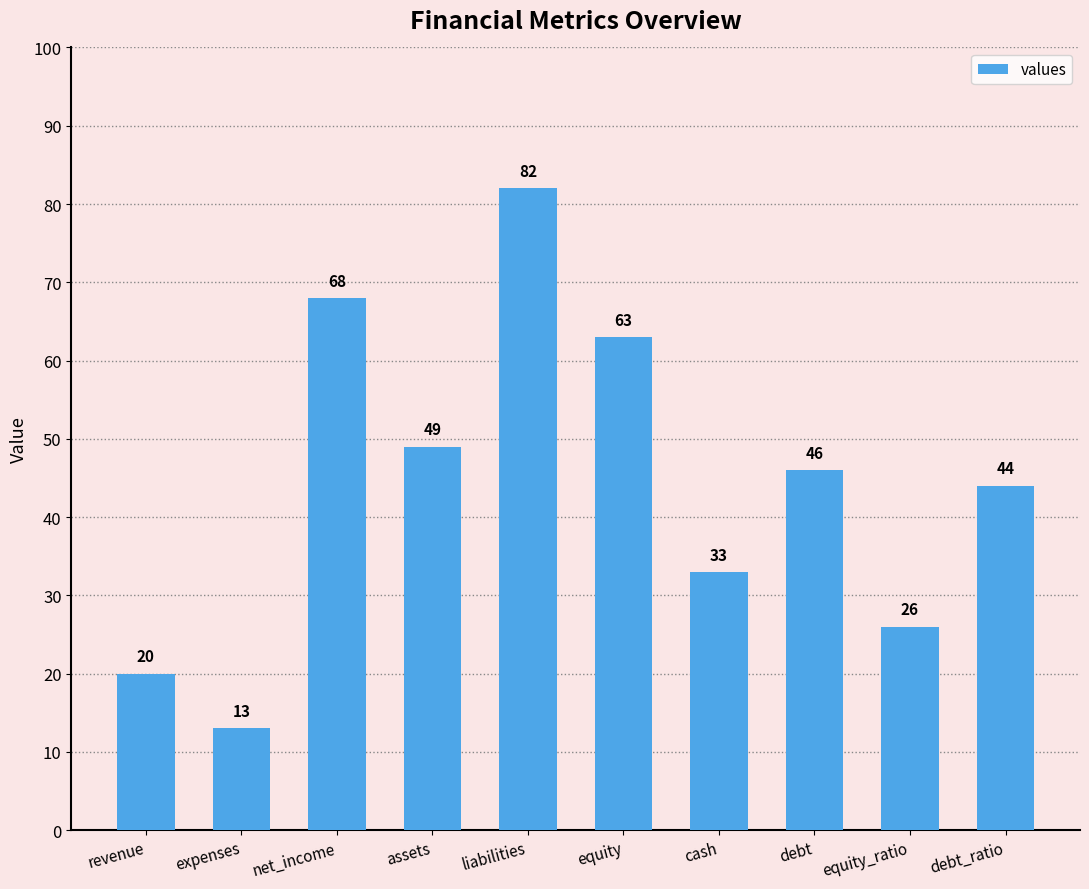

How many bars are there in total?

10